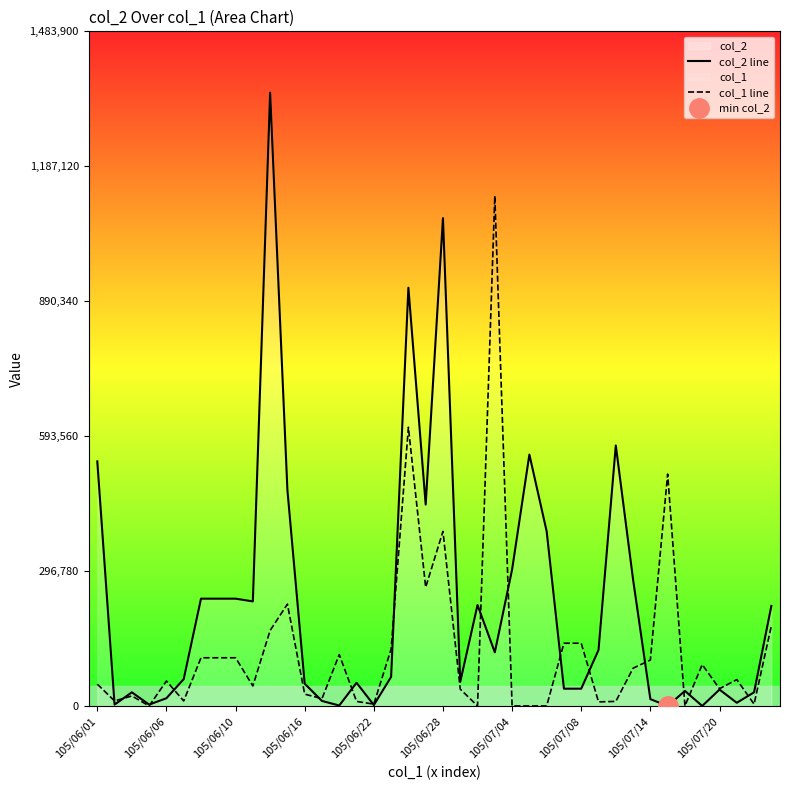

True or false: col_1 line has more than 2 points higher than both neighbors.

True